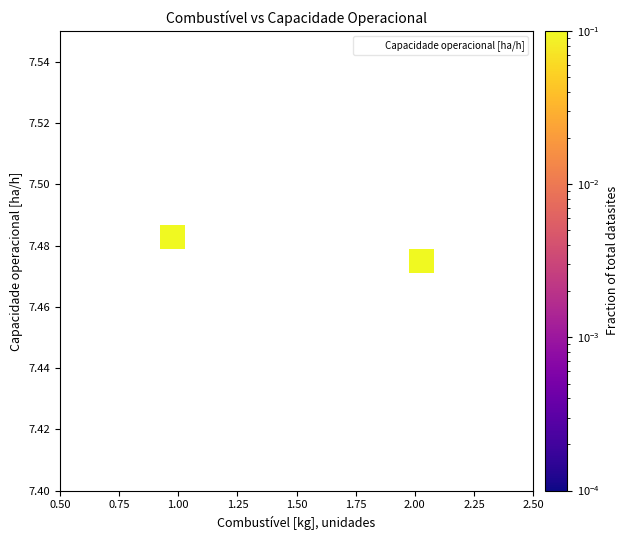

How many data points does each series have?

19